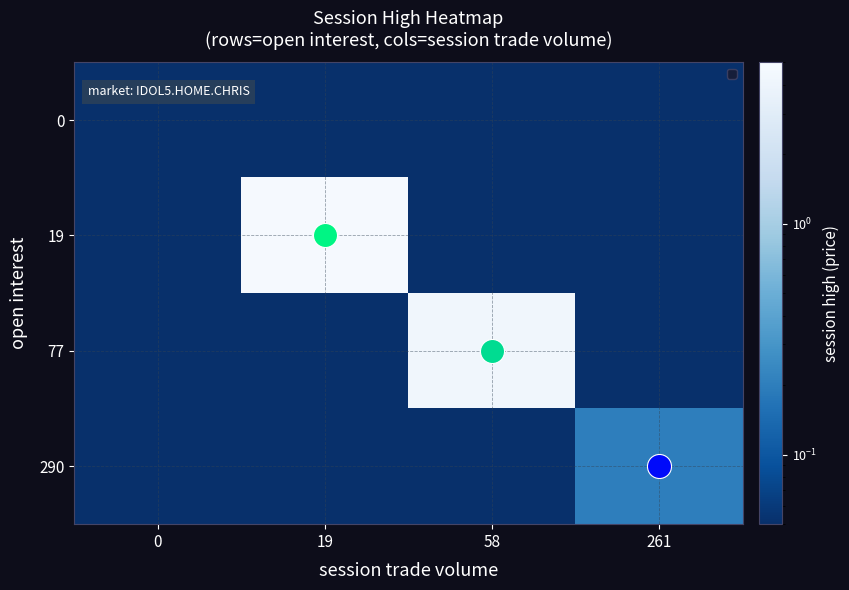

Reading left to right, transcribe all the data shown in this chart.

row_0: 0=0.0	19=0.0	58=0.0	261=0.0
row_1: 0=0.0	19=4.8	58=0.0	261=0.0
row_2: 0=0.0	19=0.0	58=4.3	261=0.0
row_3: 0=0.0	19=0.0	58=0.0	261=0.2